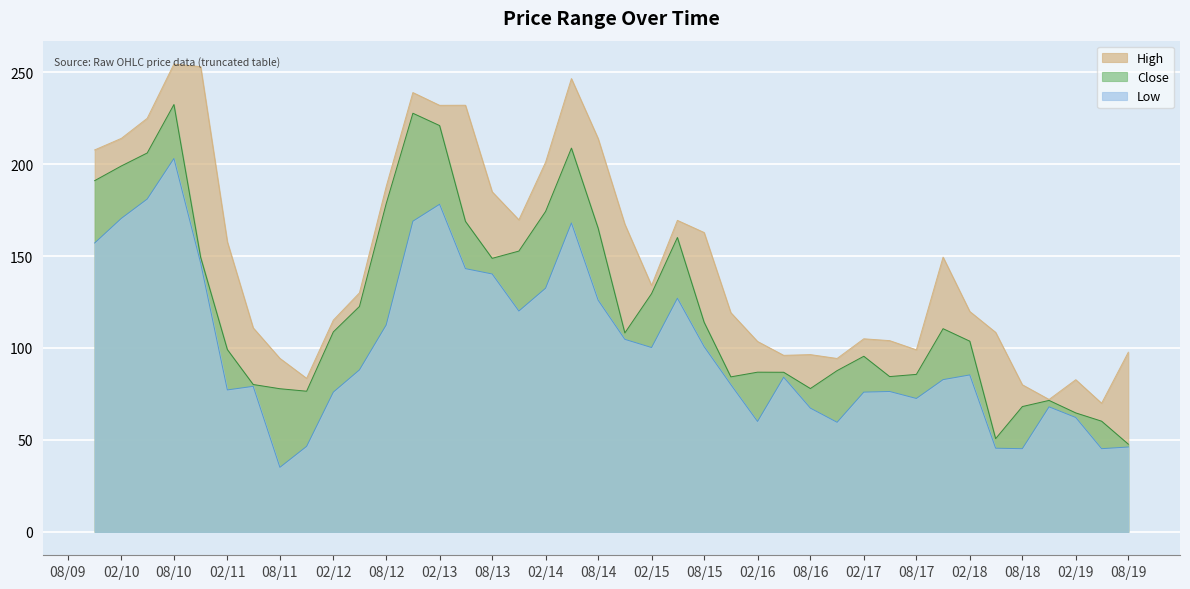

At which category is the sum across all series the highest?

08/10